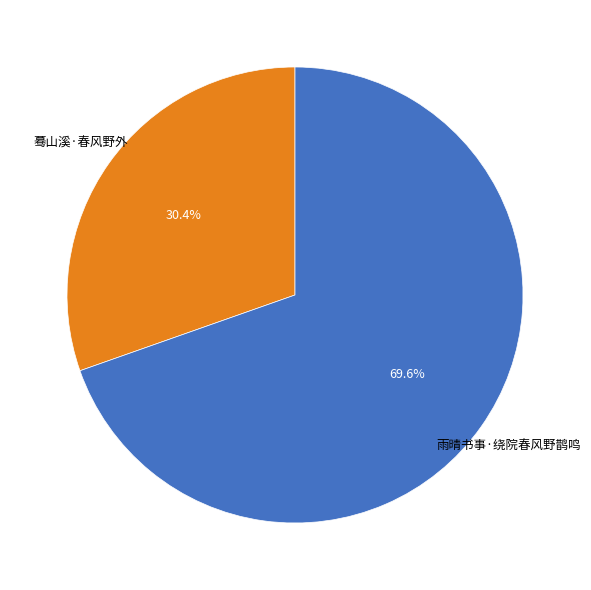

Rank the categories by value from highest to lowest.

雨晴书事·绕院春风野鹊鸣, 蓦山溪·春风野外